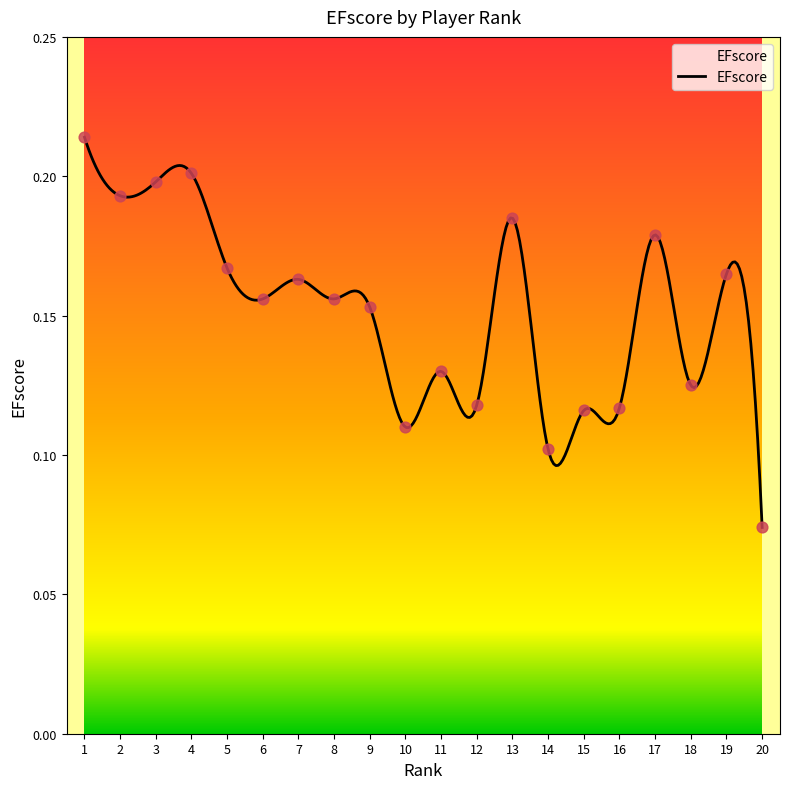

Between 10 and 13, which is larger?

13